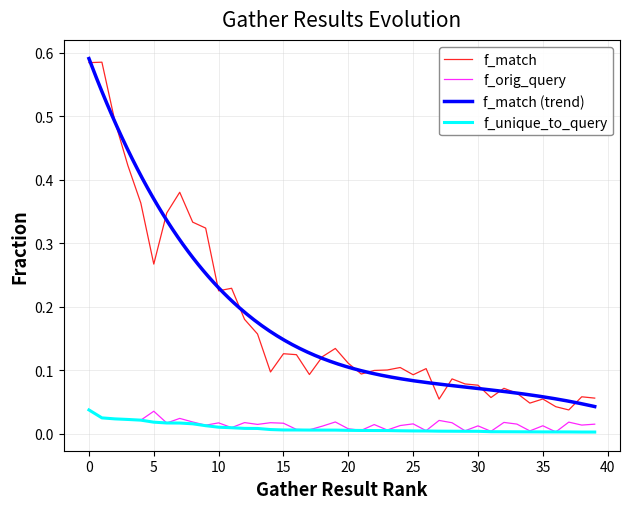

Count the number of categories in the chart.

40